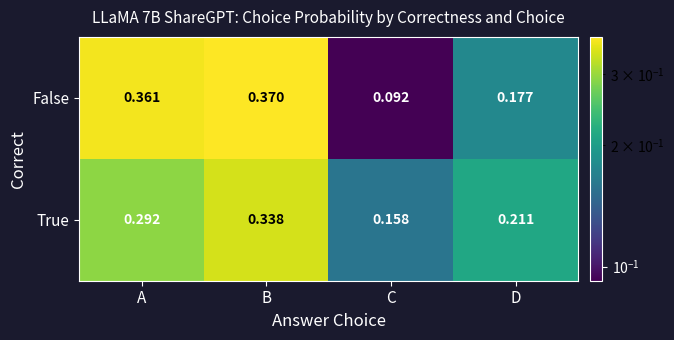

Which category has the highest value across all series?

B